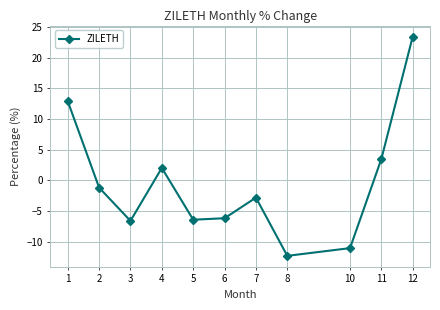

Is it true that the value at 10 is -2.9?

False